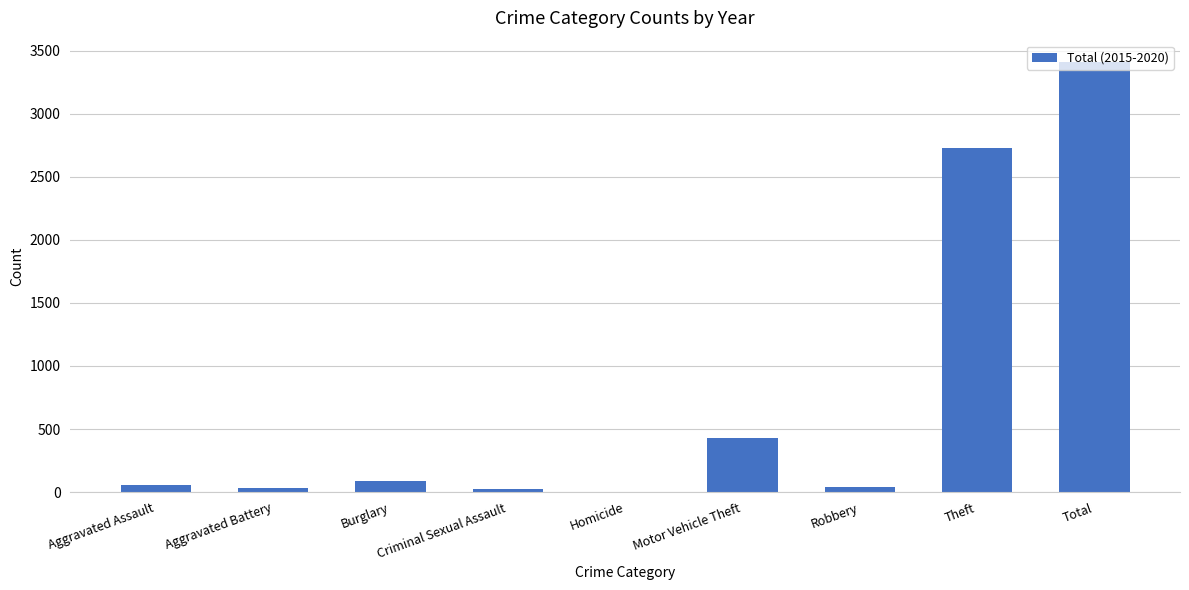

Is it true that the value at Motor Vehicle Theft is 739?

False